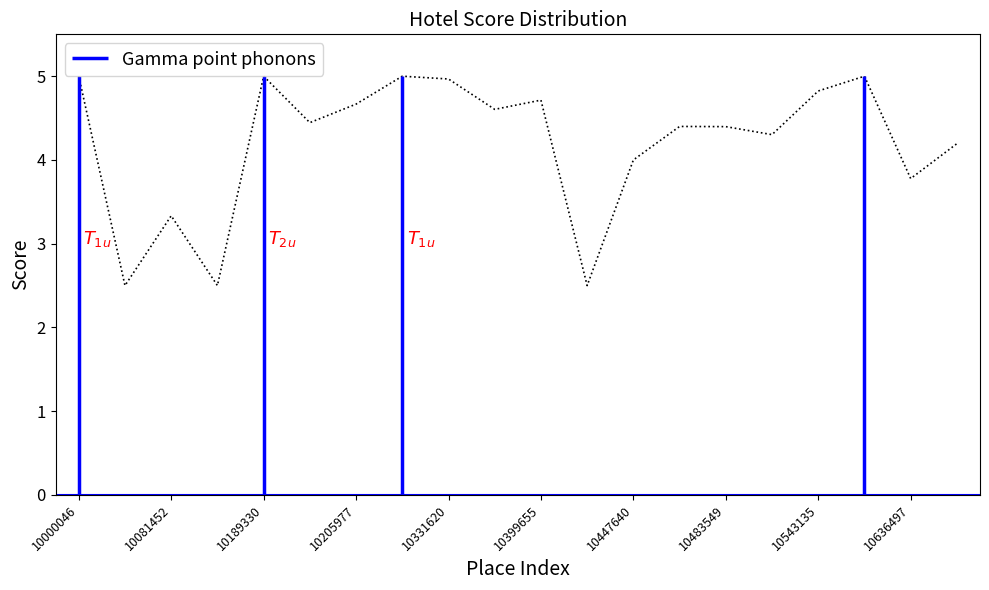

How many lines are shown in the chart?

1